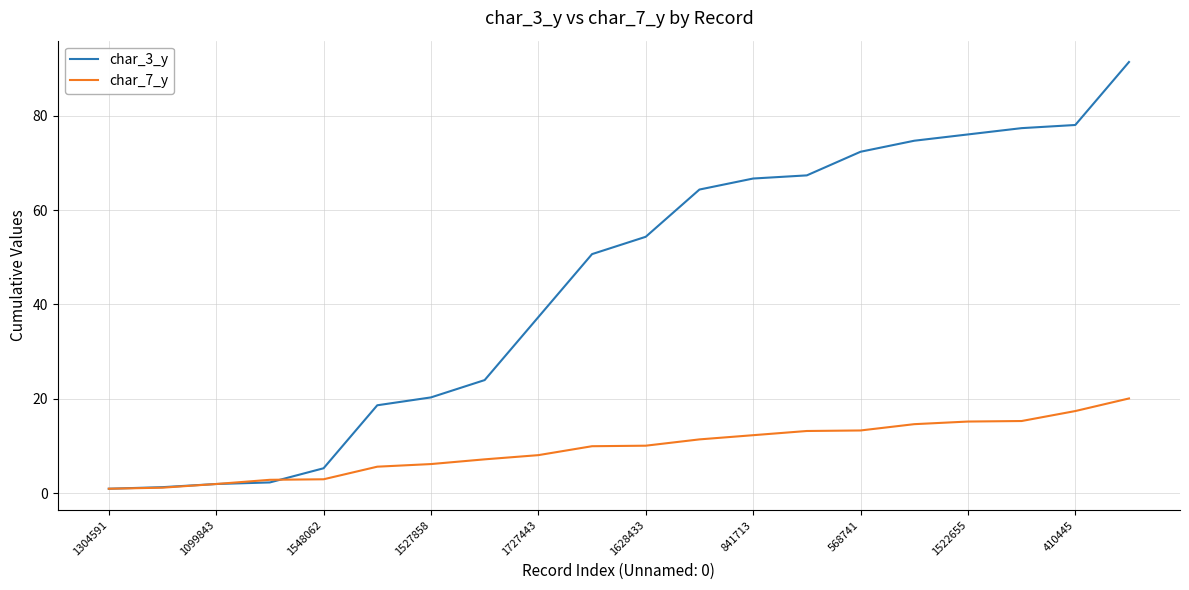

Which series has the largest range (max minus min)?

char_3_y